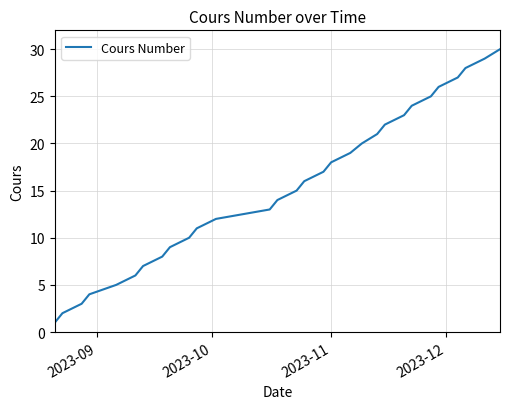

What is the difference between the maximum and minimum values?

29